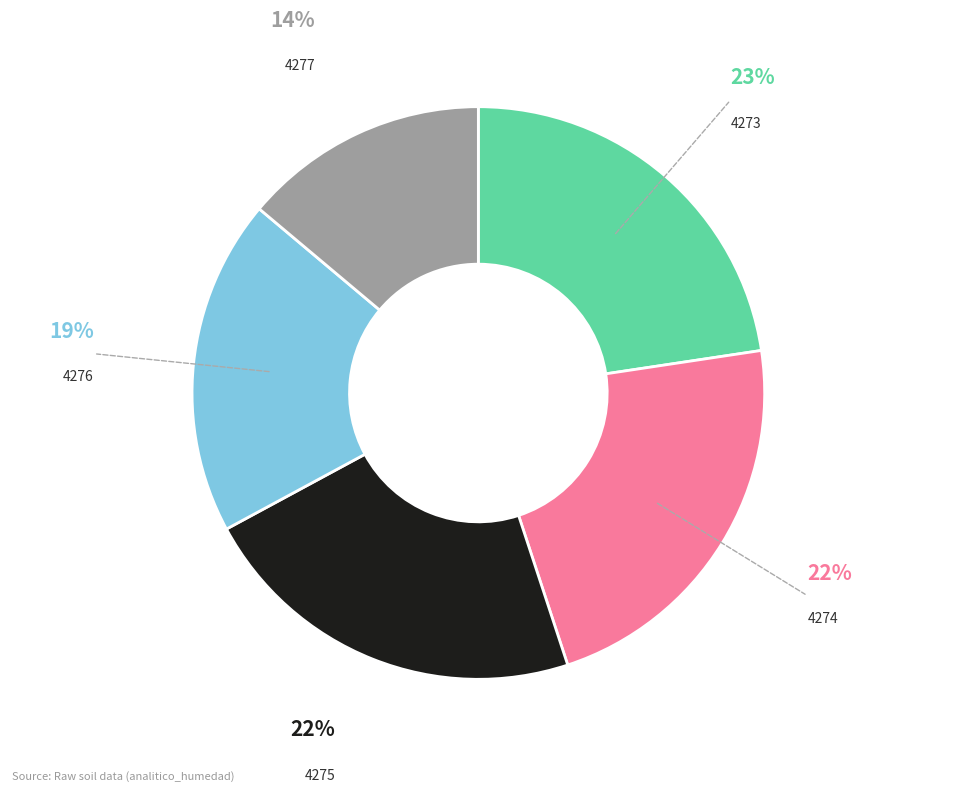

To the nearest percent, what is the average slice percentage?

20%